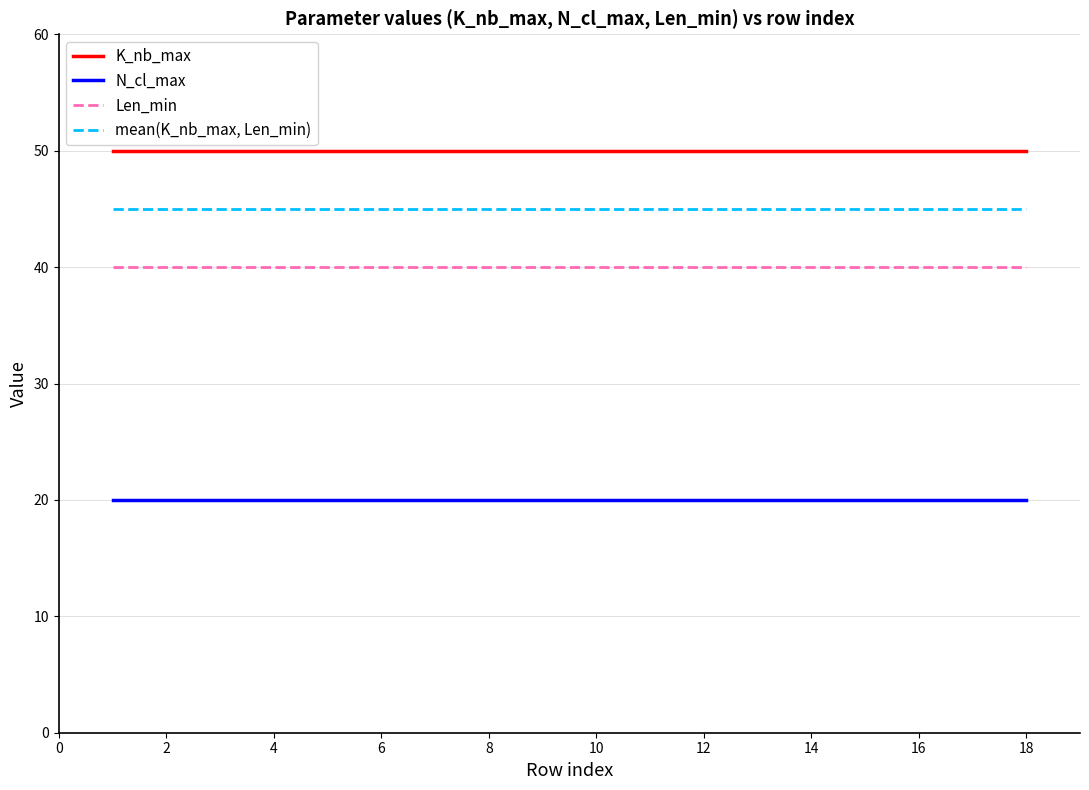

Rank the series by their maximum value, from lowest to highest.

N_cl_max, Len_min, mean(K_nb_max, Len_min), K_nb_max